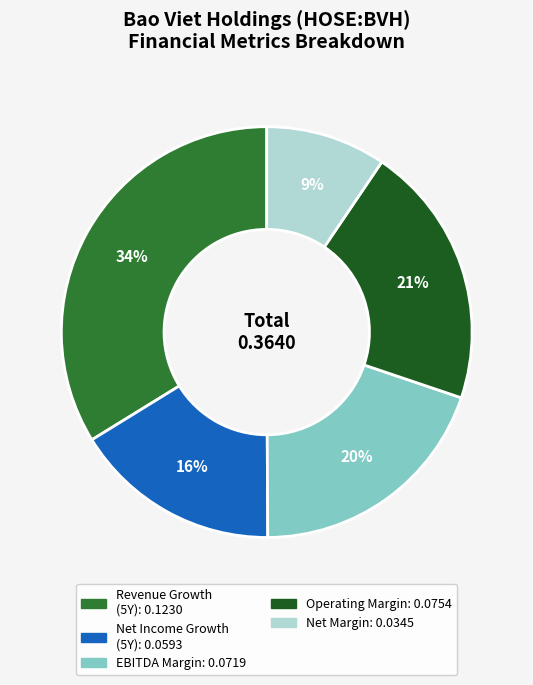

Is there any slice that represents more than half of the pie?

No